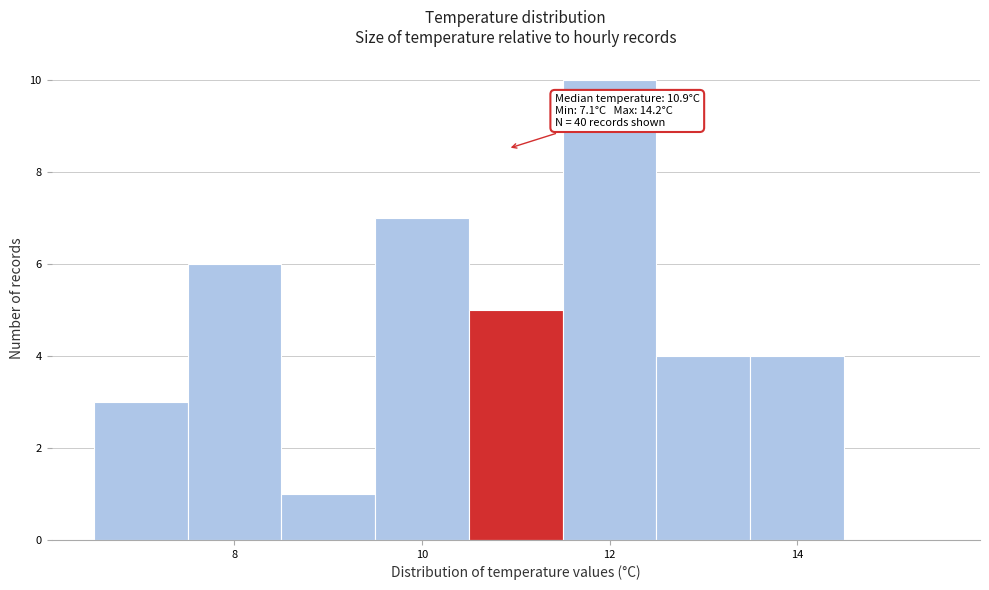

Over which range of the x-axis is the bar tallest?

11.5 to 12.5